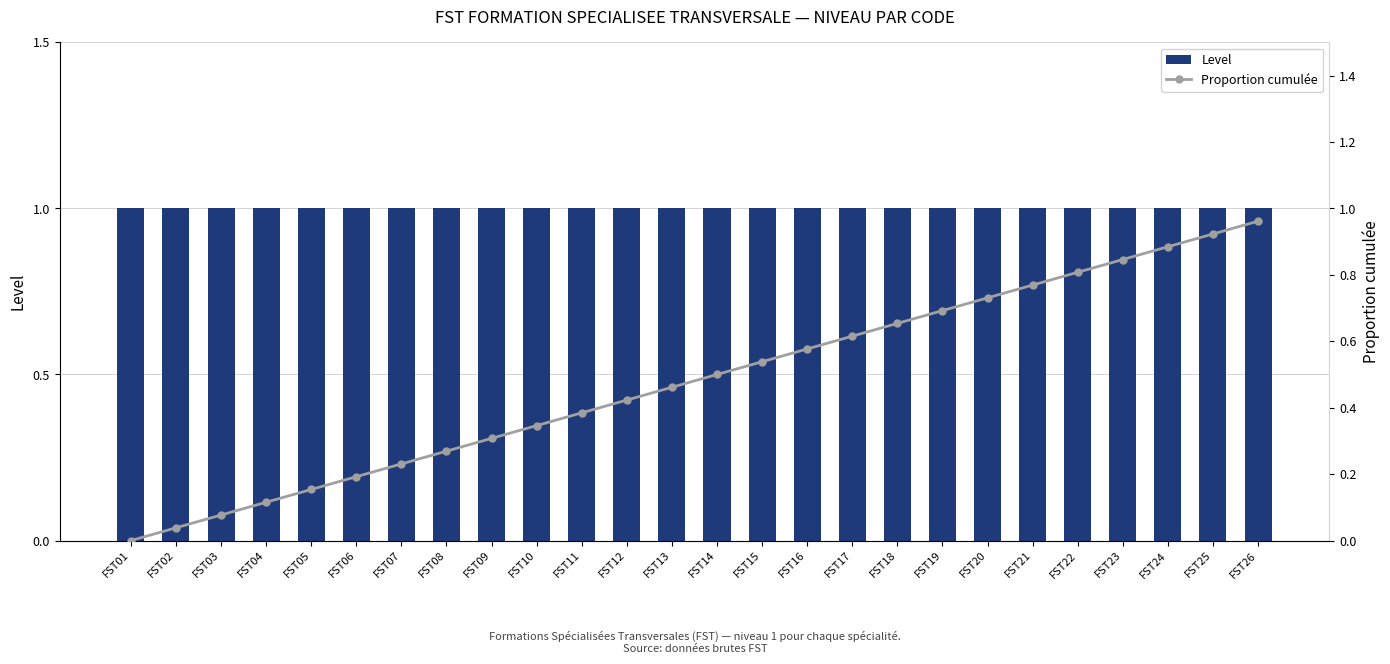

List the series in order of their overall mean, lowest first.

Proportion cumulée, Level